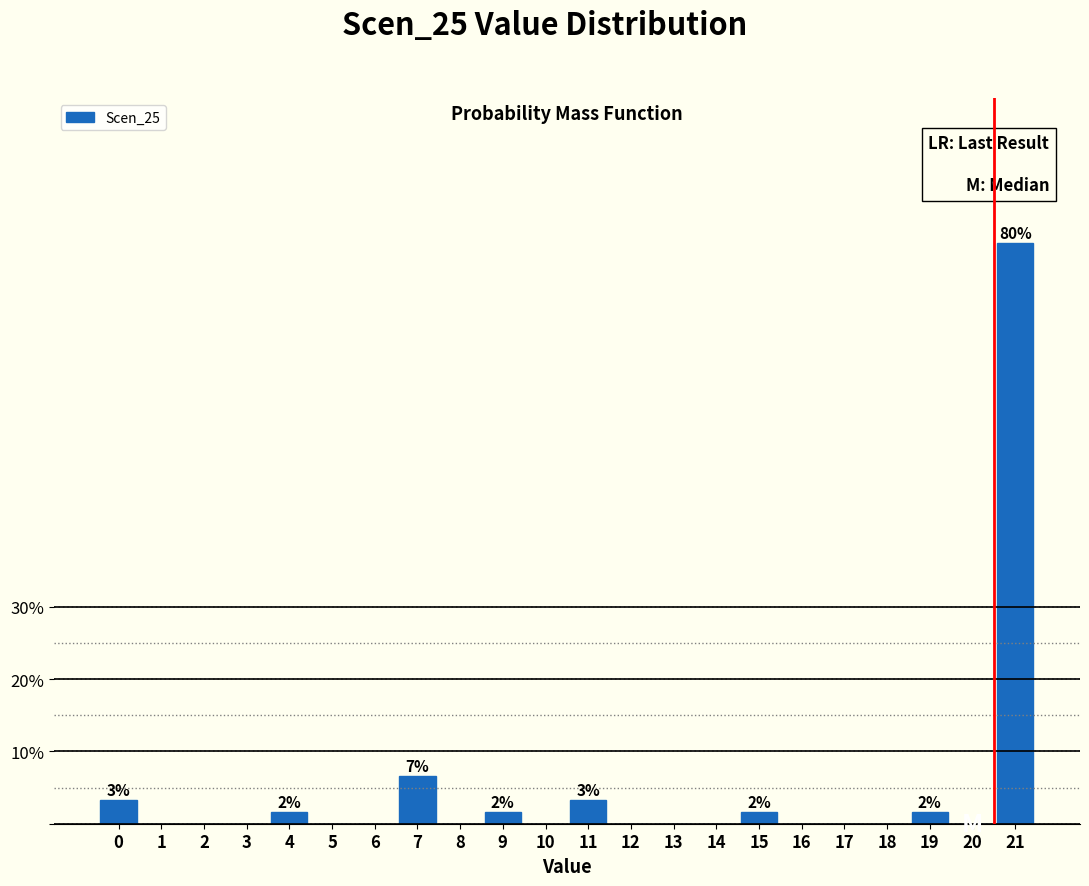

Reading left to right, list all the values displayed in this chart.

0=3.3	1=0.0	2=0.0	3=0.0	4=1.6	5=0.0	6=0.0	7=6.6	8=0.0	9=1.6	10=0.0	11=3.3	12=0.0	13=0.0	14=0.0	15=1.6	16=0.0	17=0.0	18=0.0	19=1.6	20=0.0	21=80.3